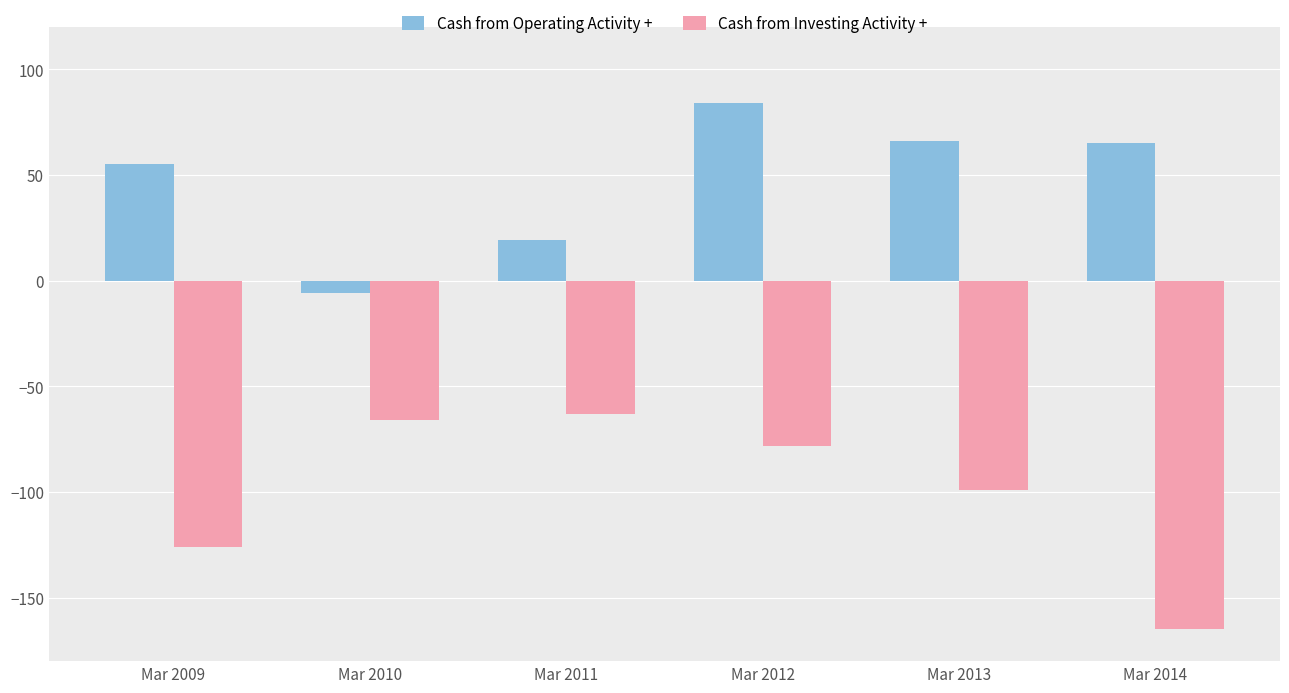

Which category has the highest value in the Cash from Investing Activity + series?

Mar 2011